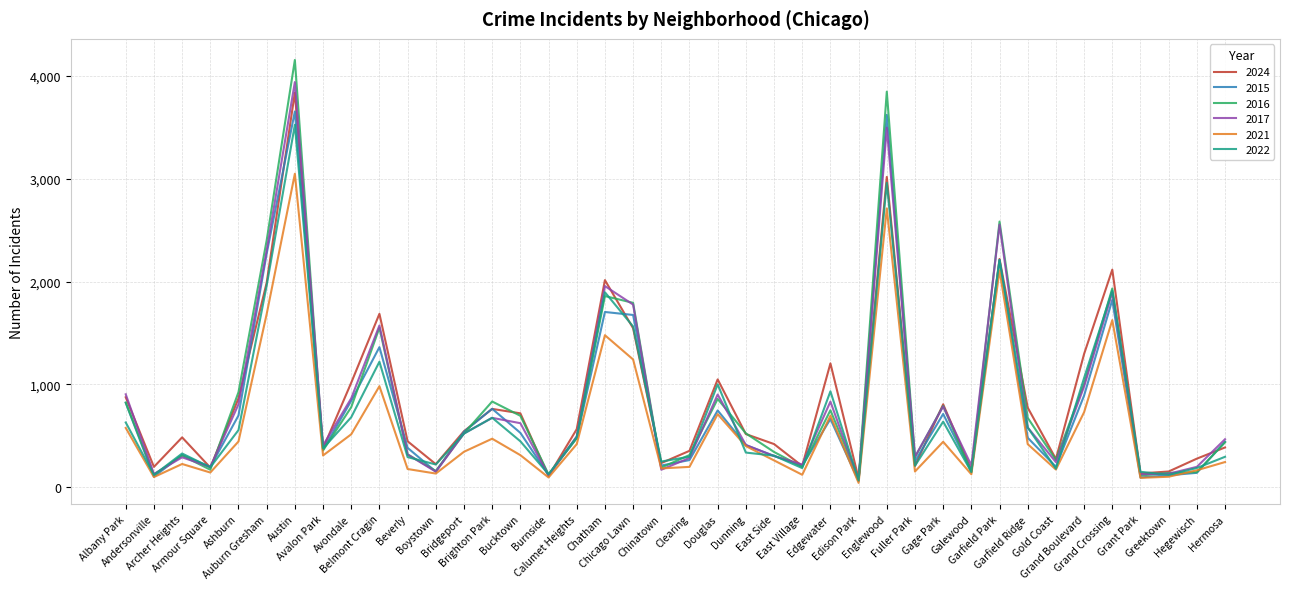

Which series has the largest range (max minus min)?

2016